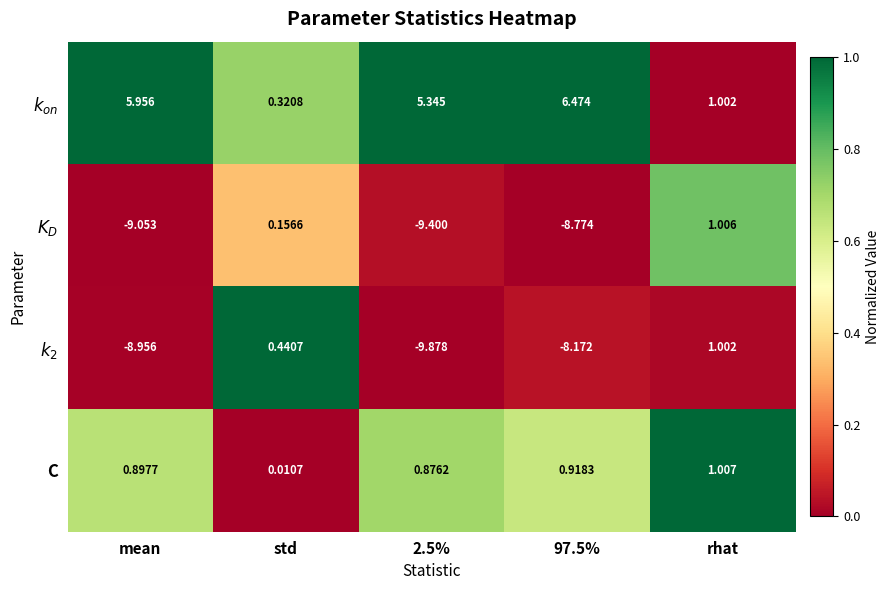

Rank the series at 2.5% from lowest to highest value.

$k_2$, $K_D$, C, $k_{on}$